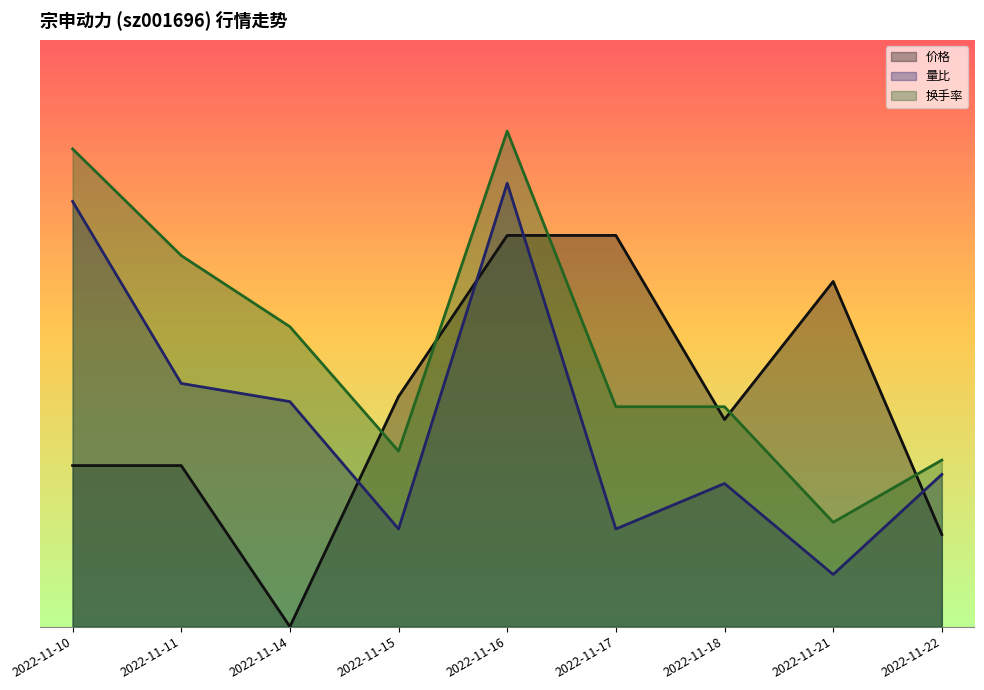

Which category has the lowest value across all series?

2022-11-14